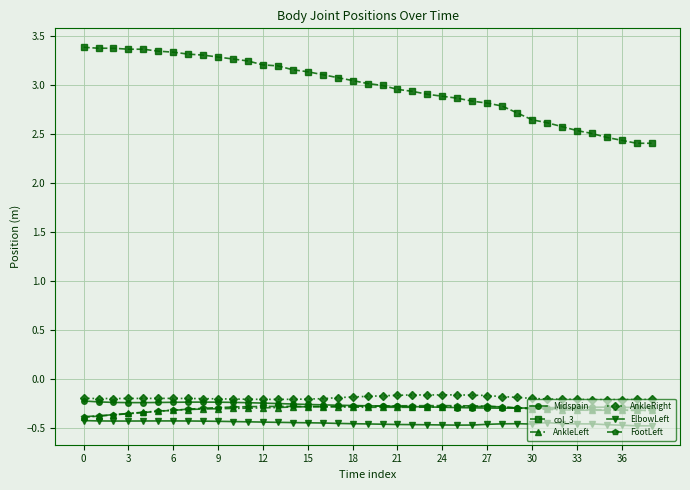

Which series has the largest range (max minus min)?

col_3